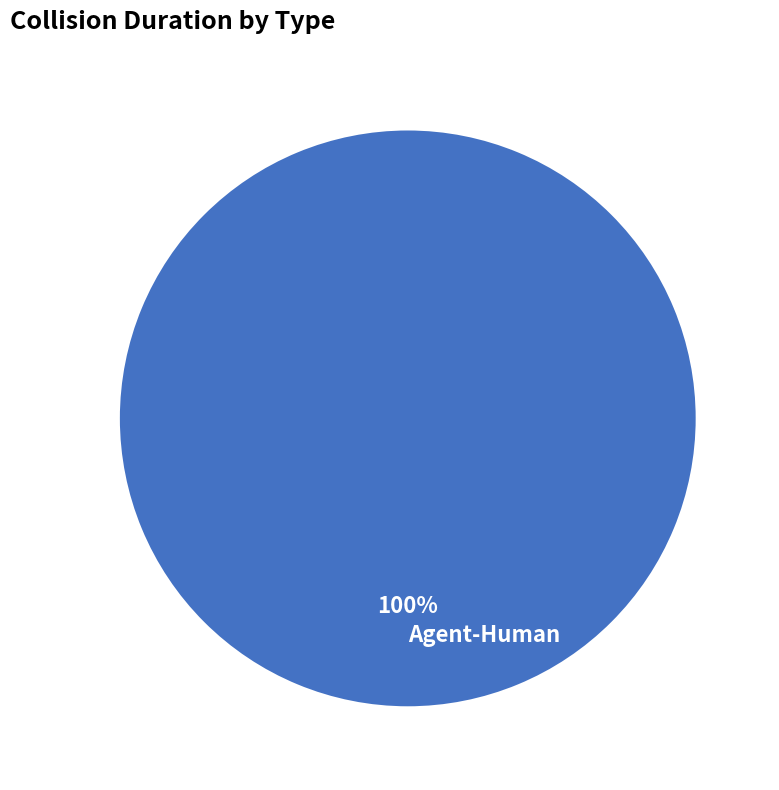

Is there a majority slice in this chart?

Yes